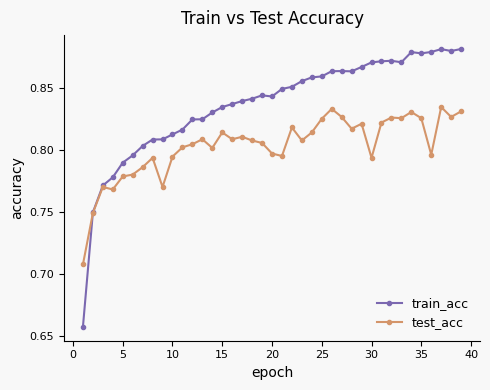

At how many categories does at least one series exceed 0?

39